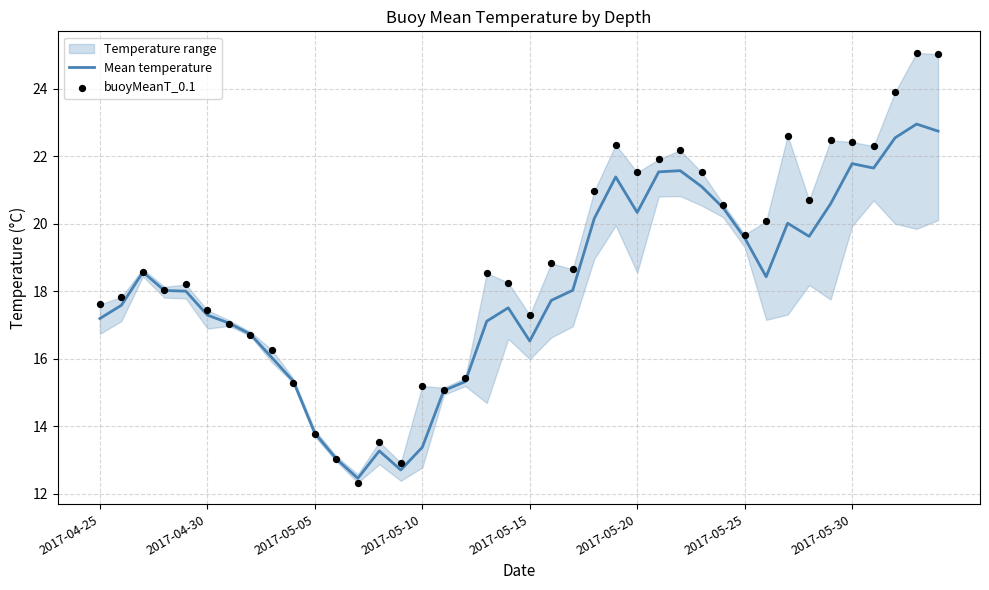

What is the total value across all series at 19?

35.8